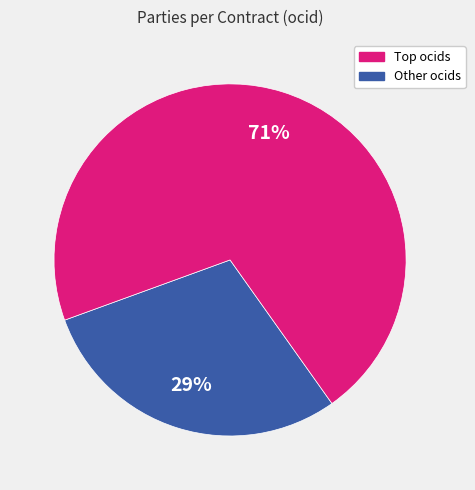

Is there a majority slice in this chart?

Yes